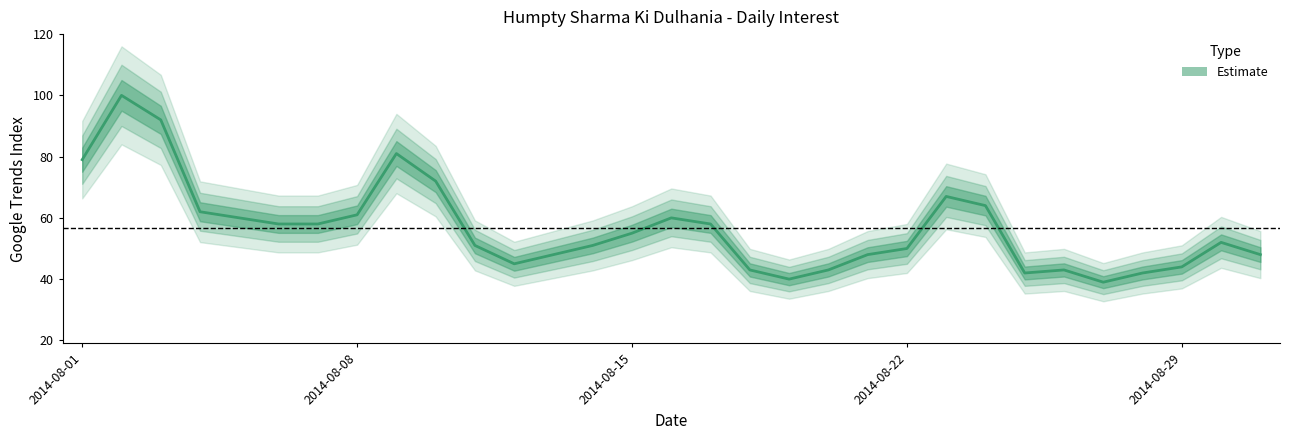

What position from the right is 8?

23